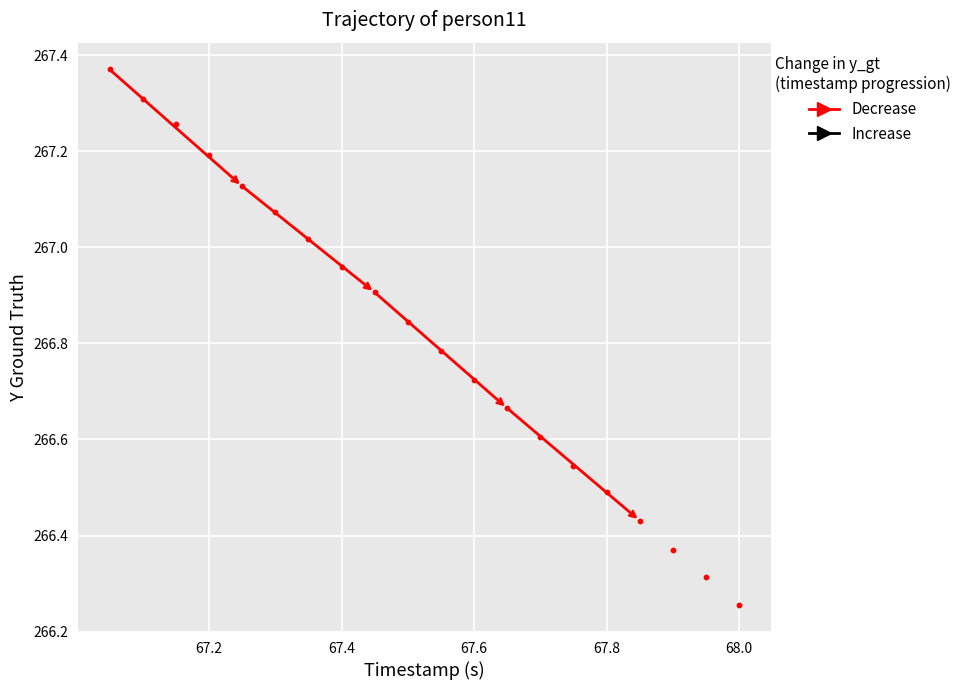

What is the range of X values (max minus min)?

1.0